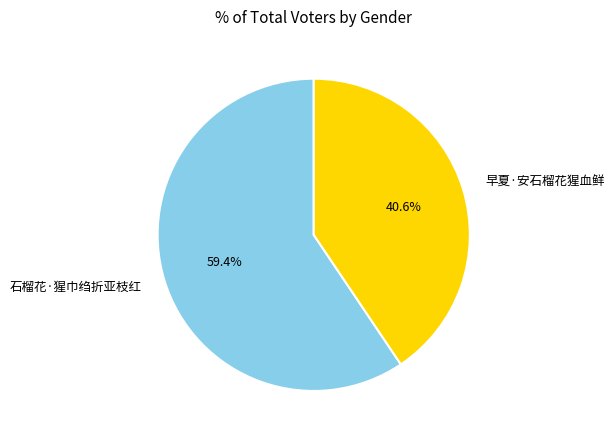

How many segments does this pie chart have?

2